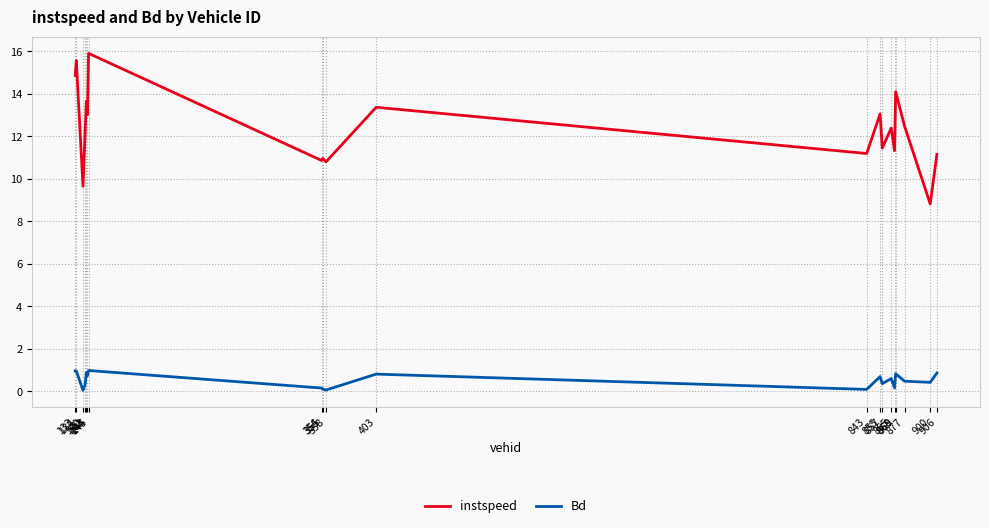

Which series has the largest range (max minus min)?

instspeed